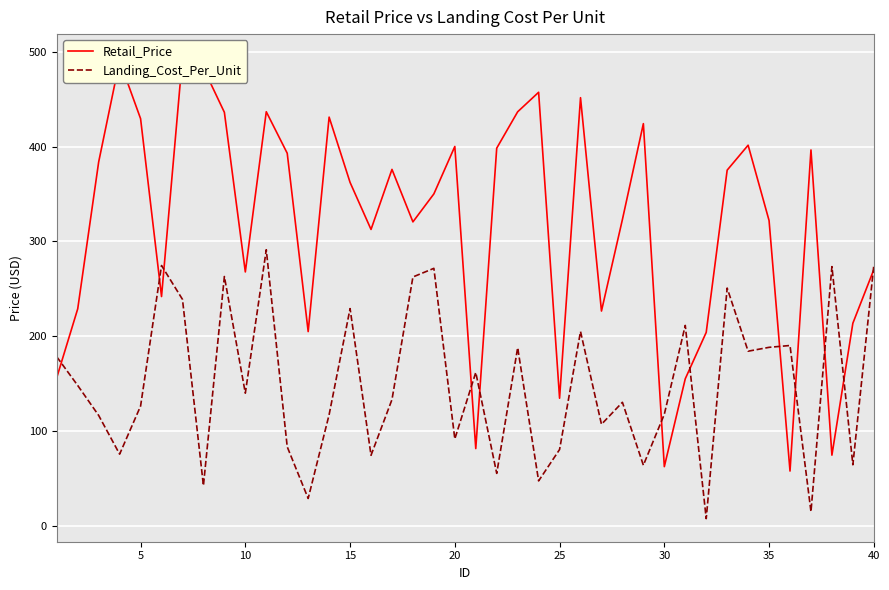

List the series in order of their peak value, highest first.

Retail_Price, Landing_Cost_Per_Unit